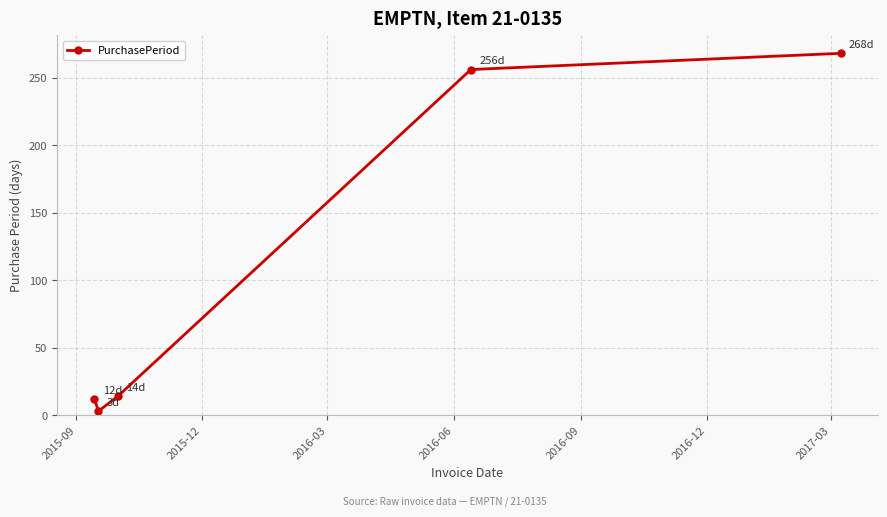

What is the minimum value shown in the chart?

3